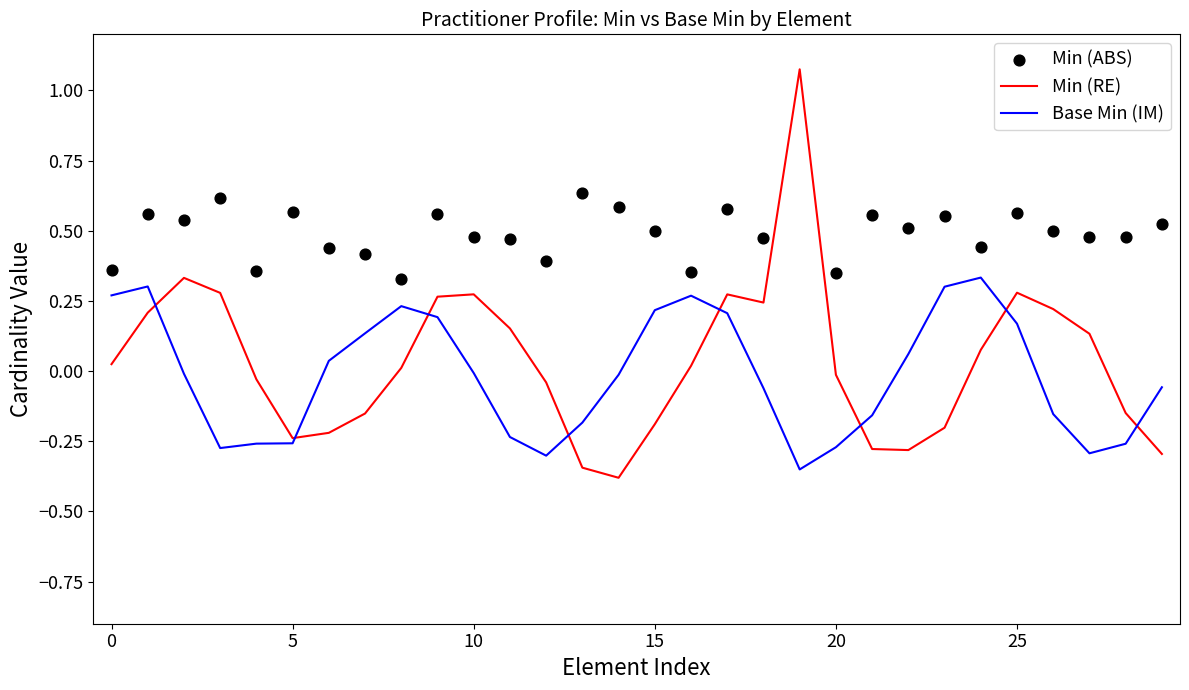

At how many categories does at least one series exceed 0?

30